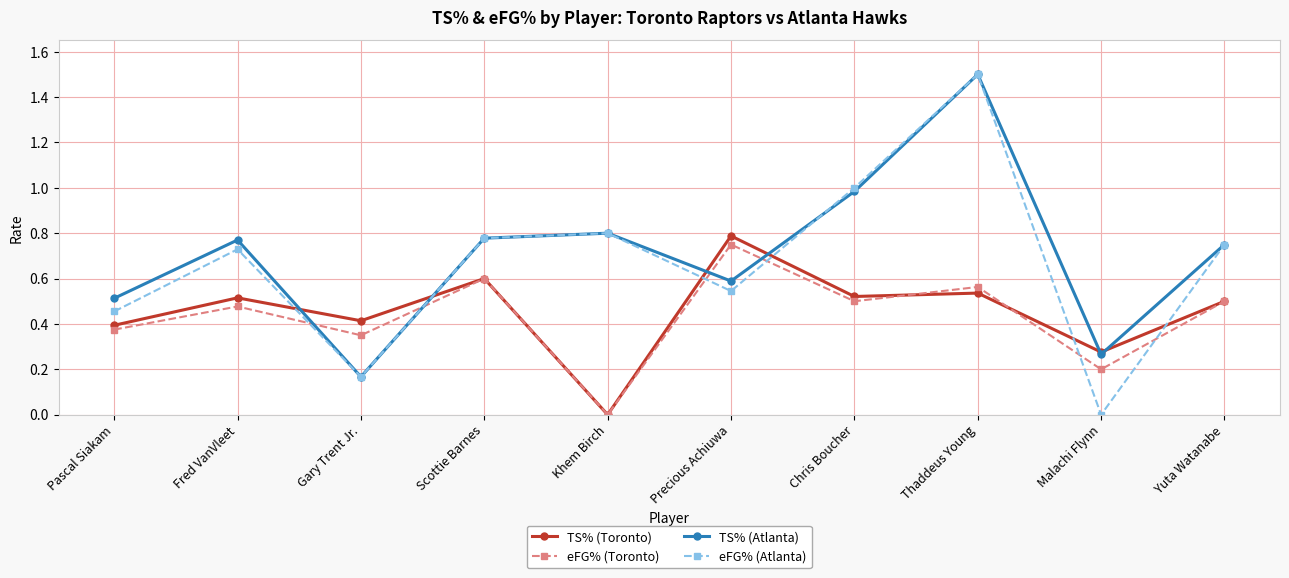

How many lines are shown in the chart?

4